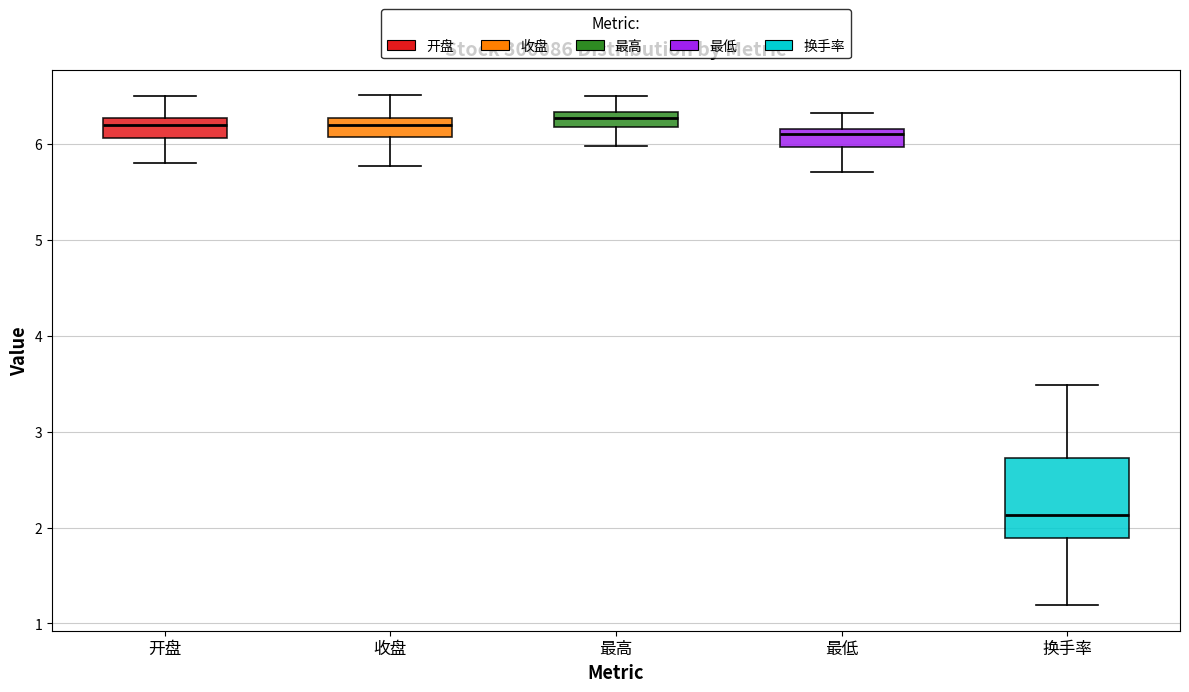

Comparing the boxes themselves (not the whiskers), which one is the tallest?

换手率